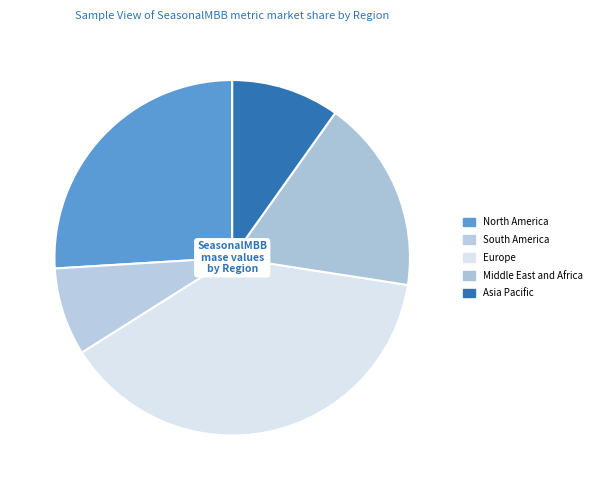

Count the number of slices in the pie.

5